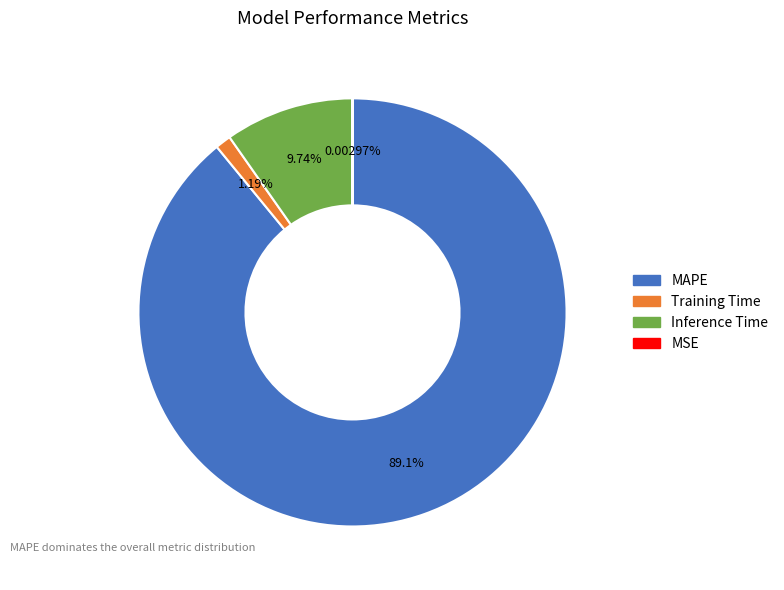

Between Inference Time and Training Time, which is larger?

Inference Time